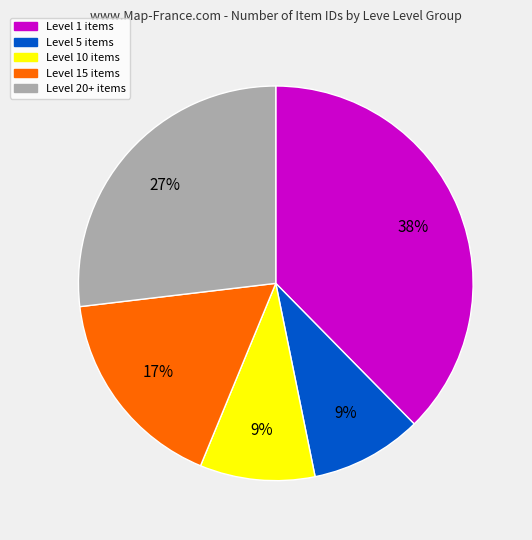

To the nearest percent, what is the average slice percentage?

20%